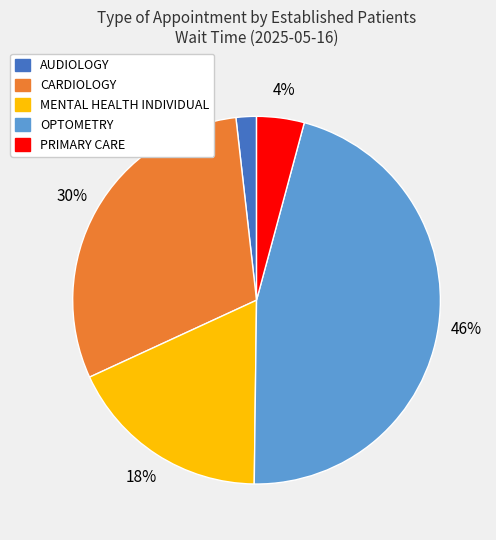

To the nearest percent, what is the average slice percentage?

20%